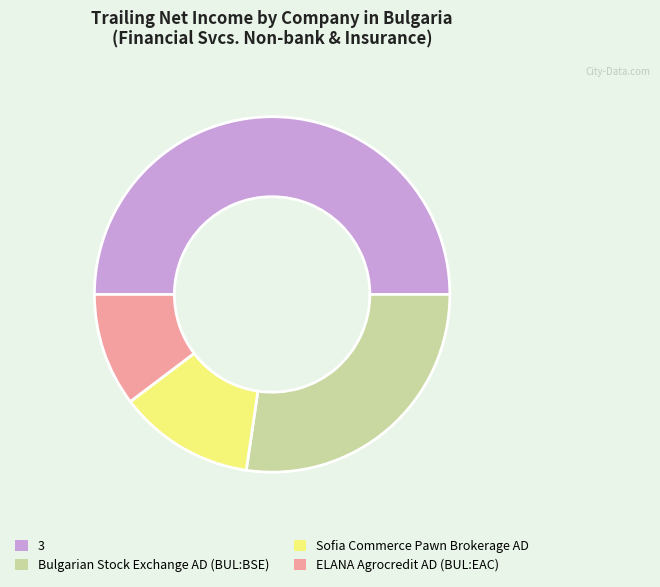

Which category has the smallest portion of the pie?

ELANA Agrocredit AD (BUL:EAC)